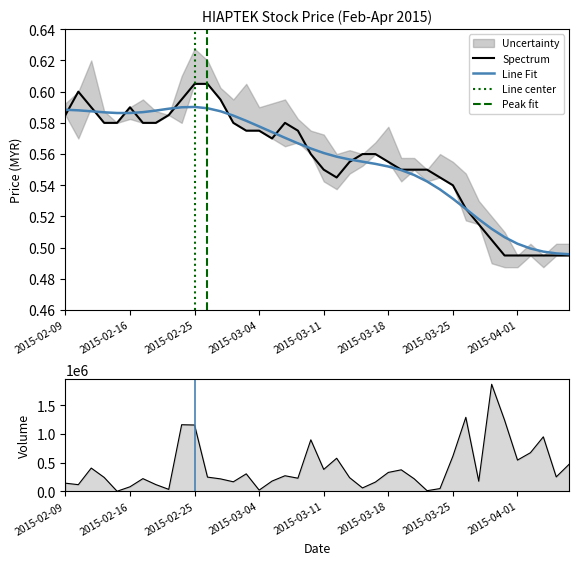

Where does the vol series first go above 246800?

2015-02-11